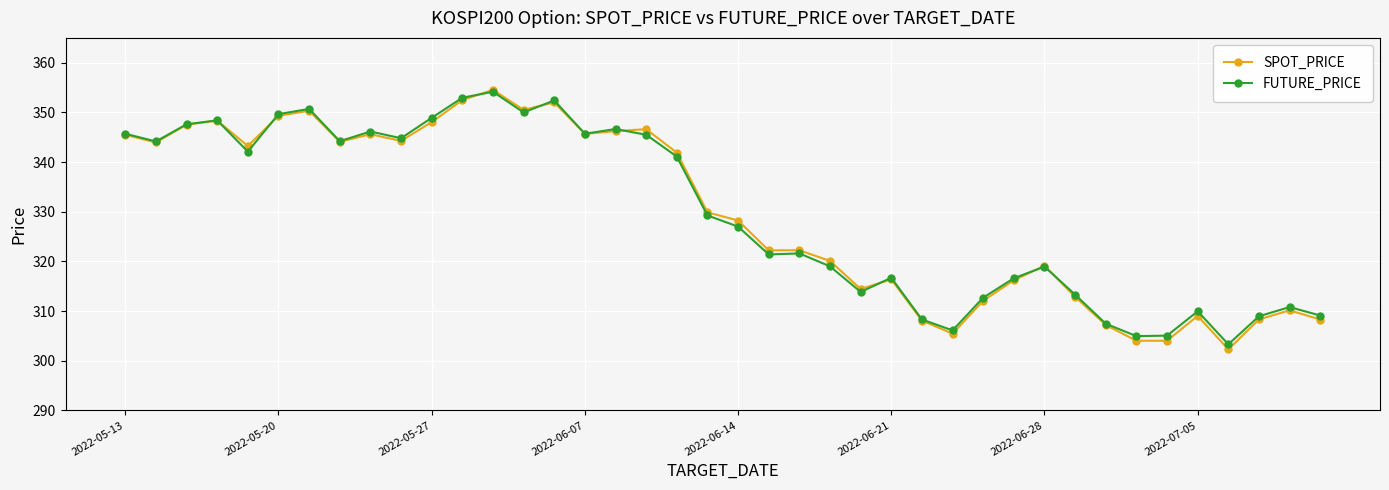

Which series has the largest range (max minus min)?

SPOT_PRICE